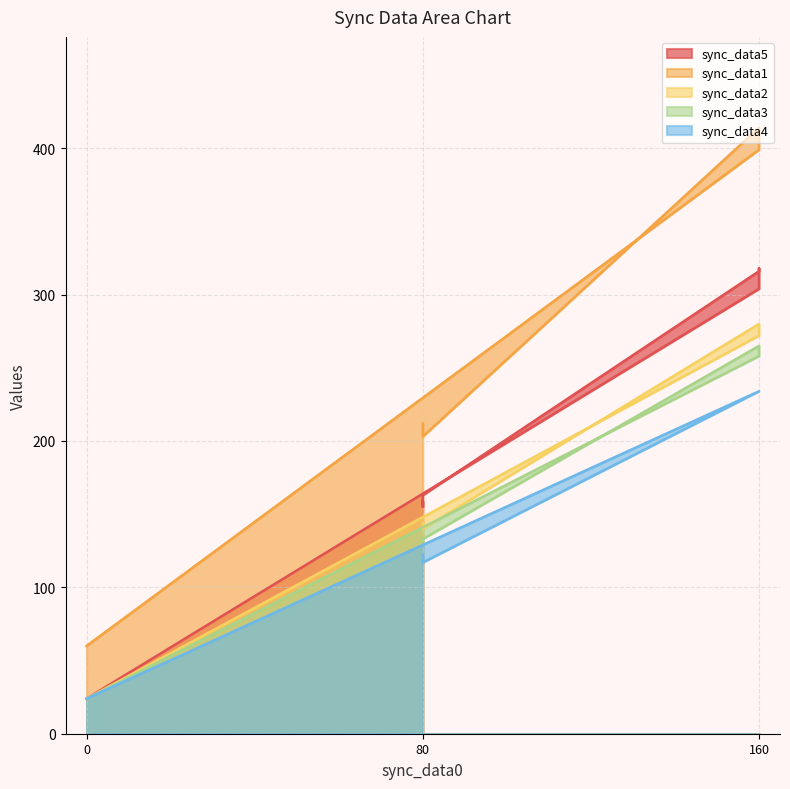

True or false: sync_data5 and sync_data1 cross at least once.

False